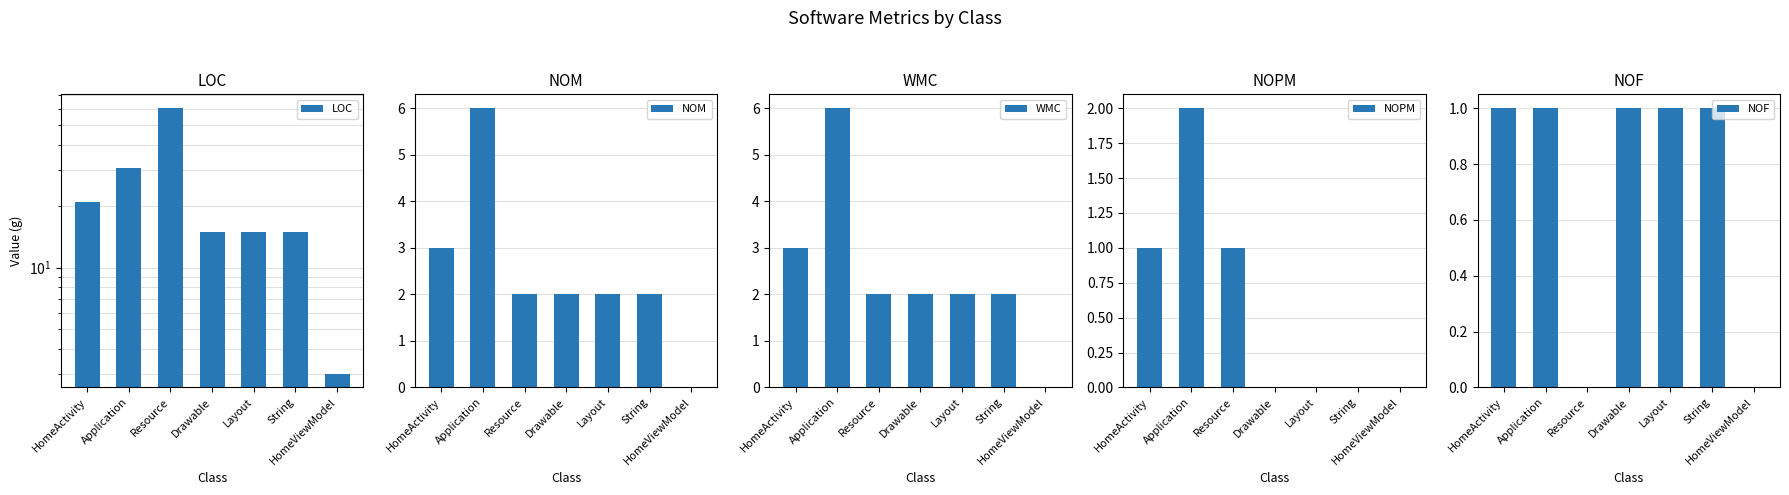

What position from the right is HomeViewModel?

1